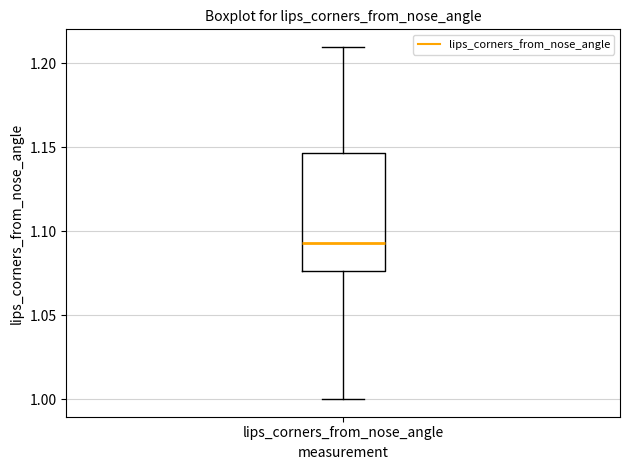

Read this box plot against the y-axis: the position of the median line, the range covered by the box, and the ends of both whiskers. The values are not printed on the chart, so give them approximately, as read against the axis.

median 1.095, box 1.075 to 1.145, whiskers 1.000 to 1.210